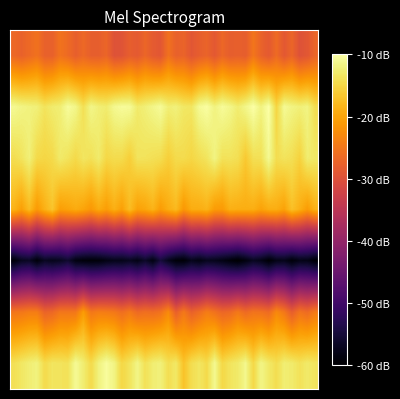

At how many categories does at least one series exceed 6?

40